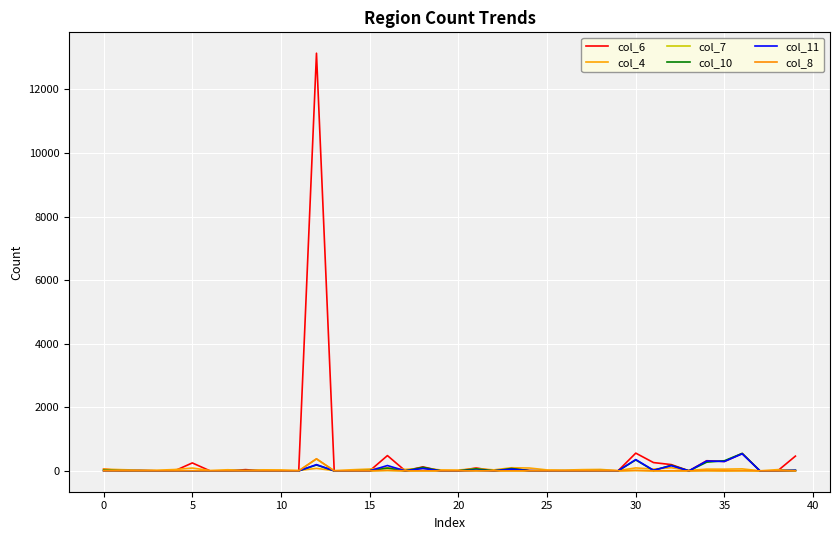

List the series in order of their peak value, highest first.

col_6, col_10, col_11, col_8, col_7, col_4